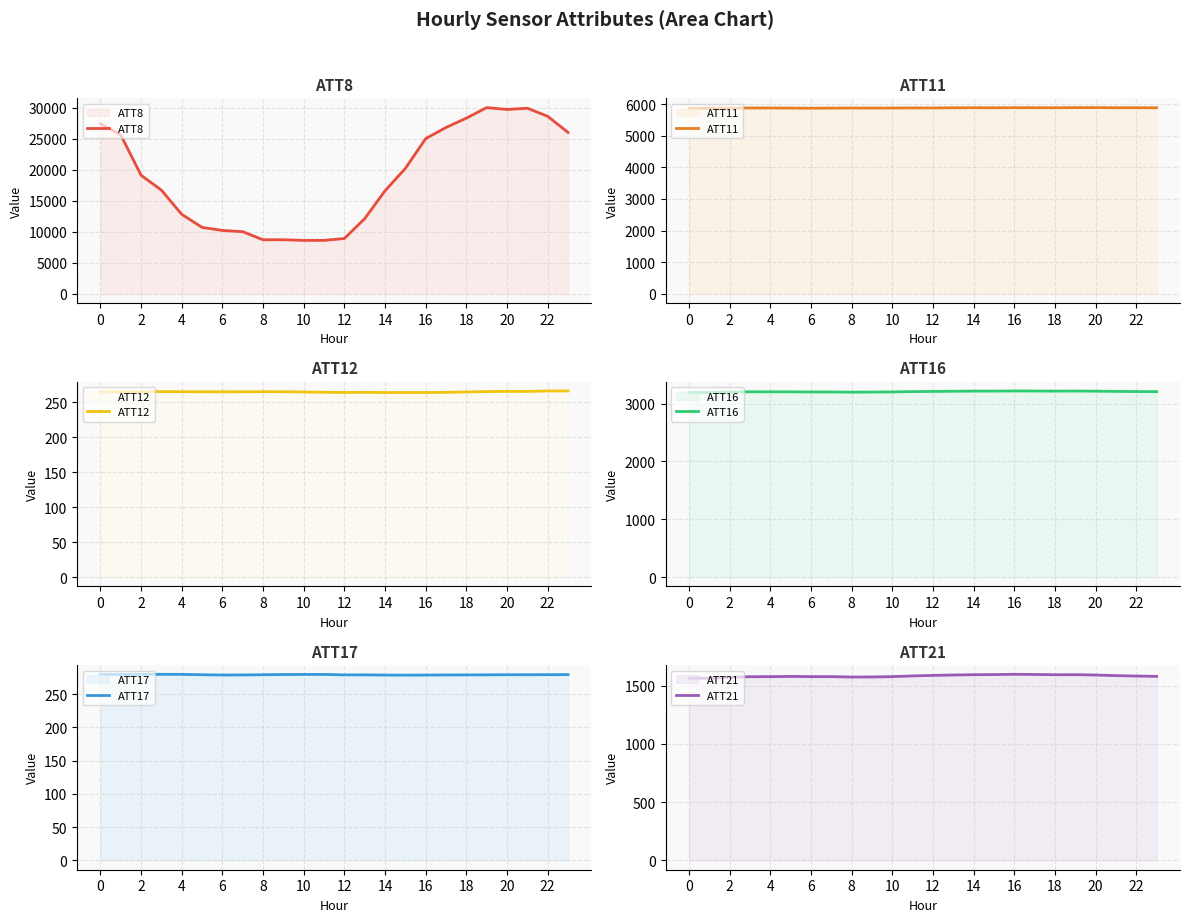

True or false: ATT11 has more than 0 points higher than both neighbors.

True